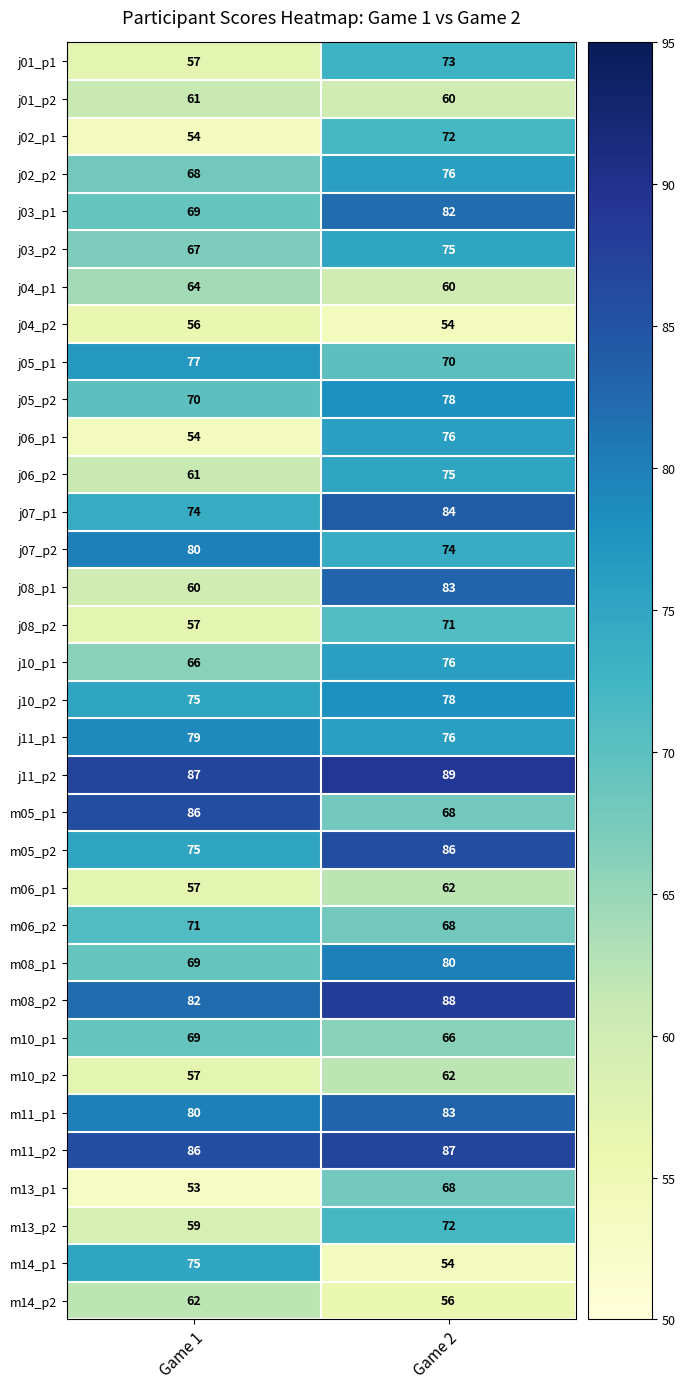

How many series are shown in this chart?

34